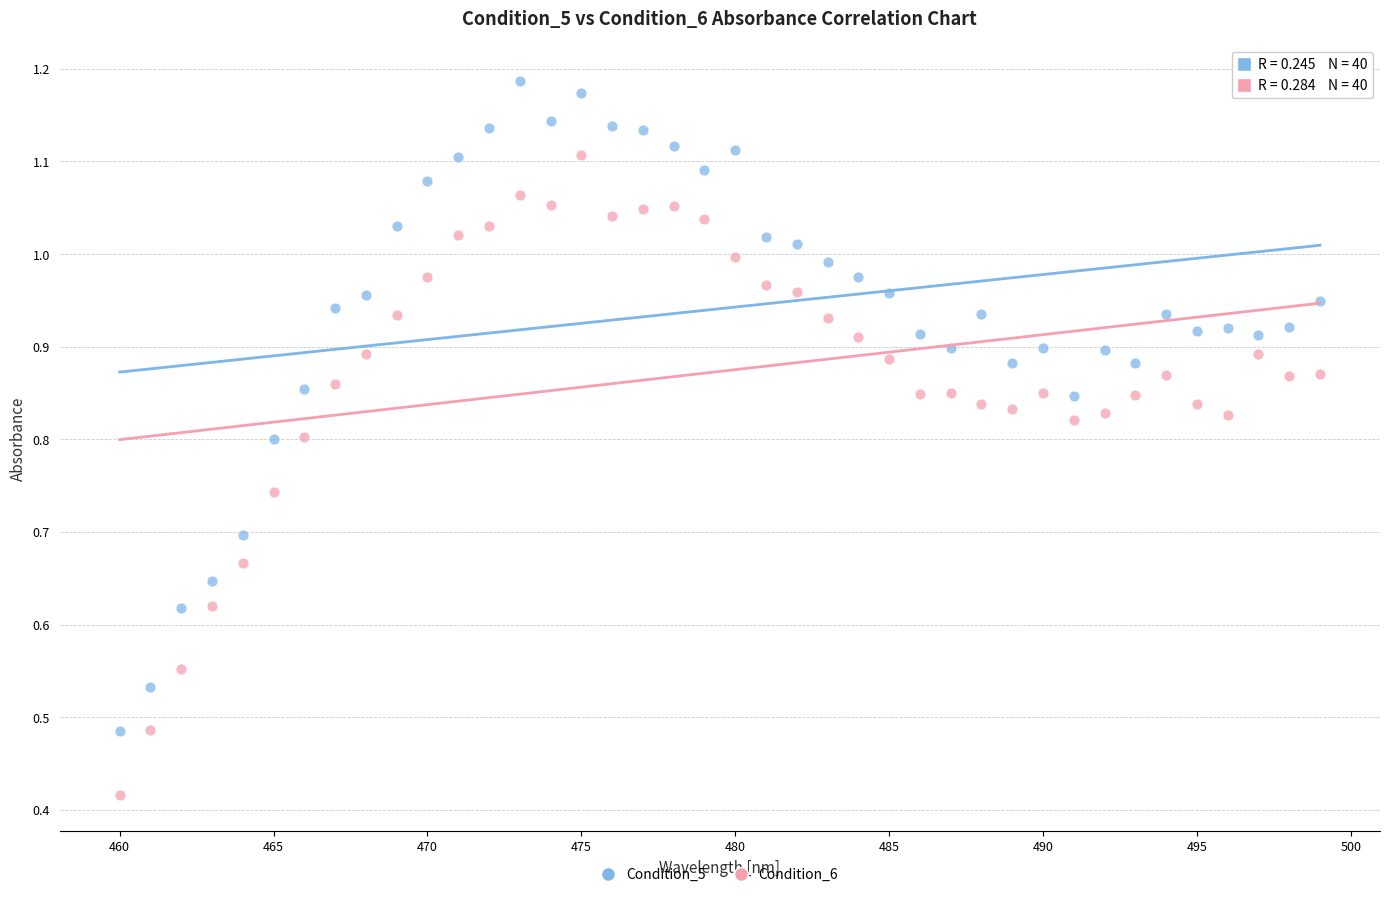

What are all the series names shown in the legend?

Condition_5, Condition_6